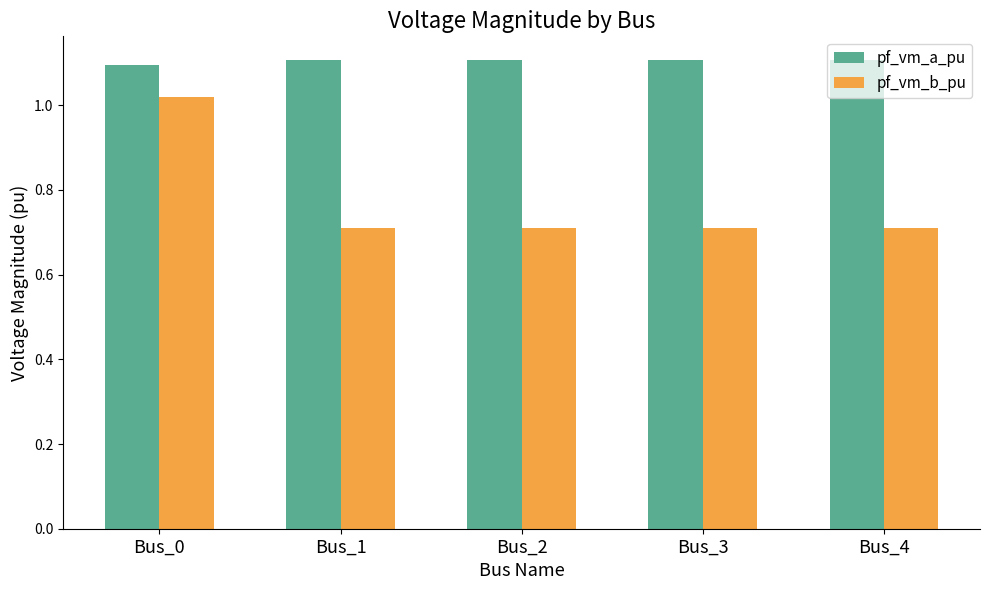

Is it true that pf_vm_a_pu equals 0.4 at Bus_3?

False